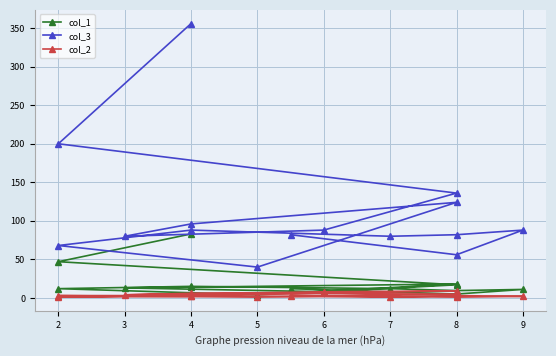

Where is the first local minimum for col_2?

2